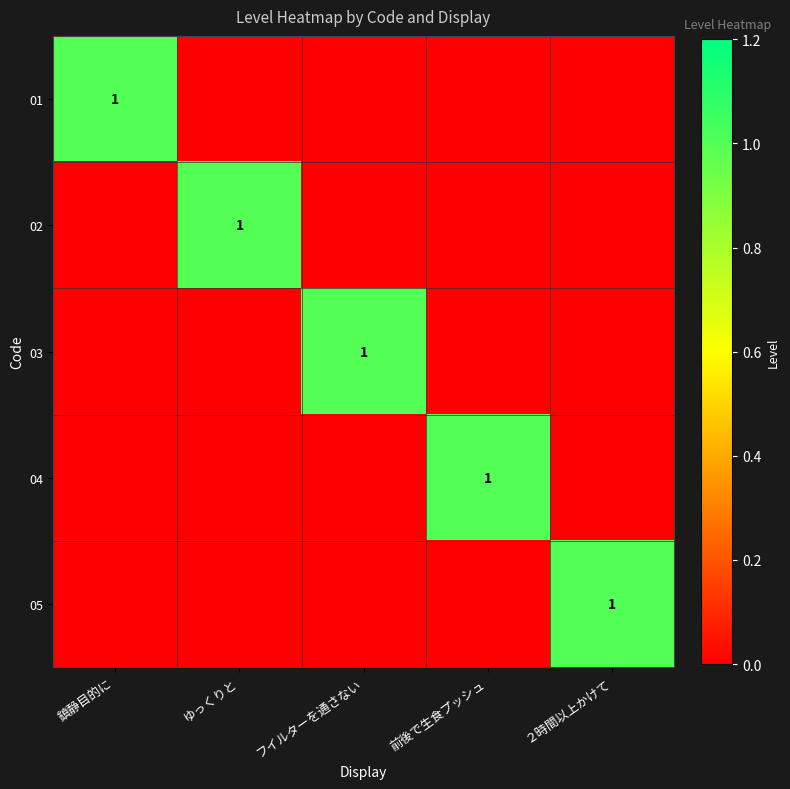

True or false: 02 has a value of 1 at ゆっくりと.

True